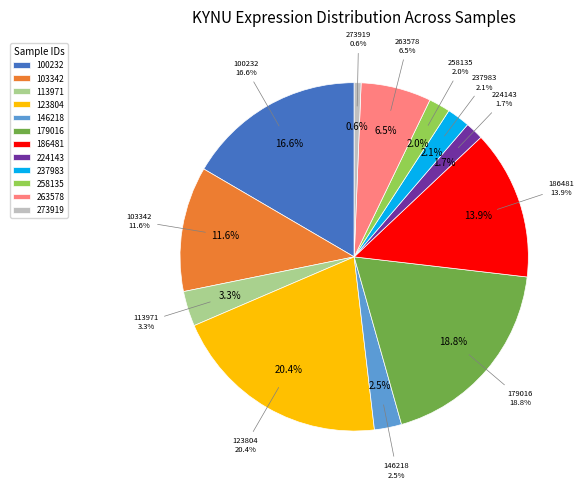

Which has a higher value, 123804 or 113971?

123804